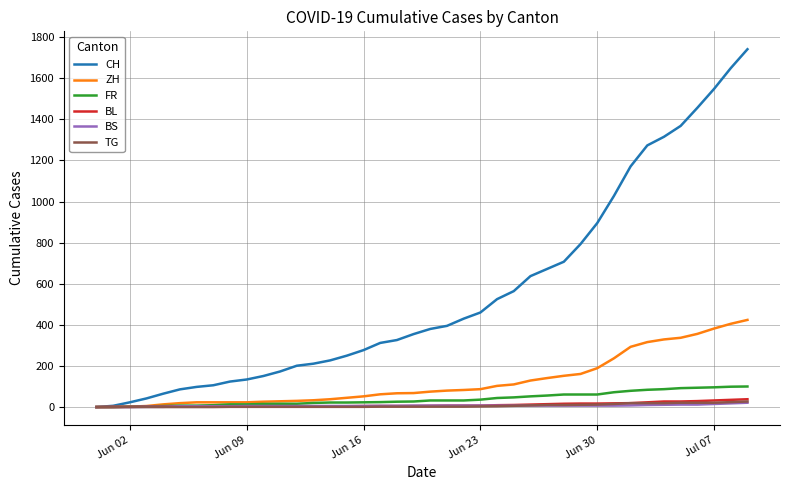

What is the greatest value displayed?

1741